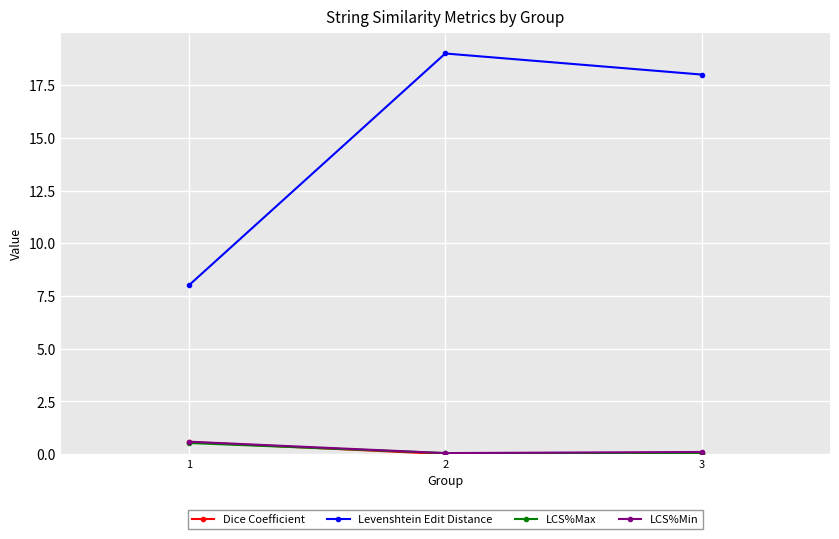

Which series has the largest range (max minus min)?

Levenshtein Edit Distance